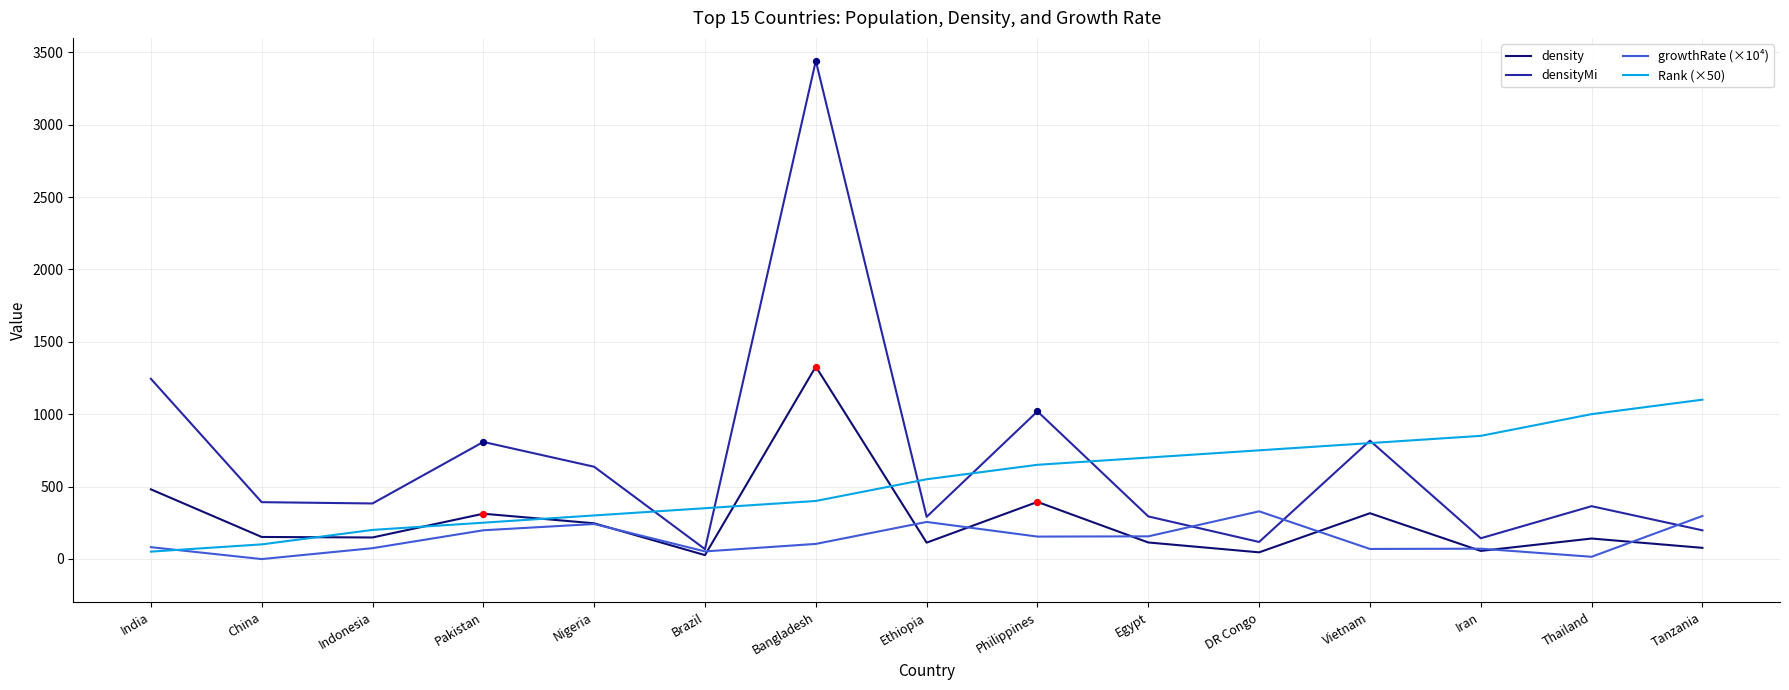

Which series has the largest total across all categories?

densityMi